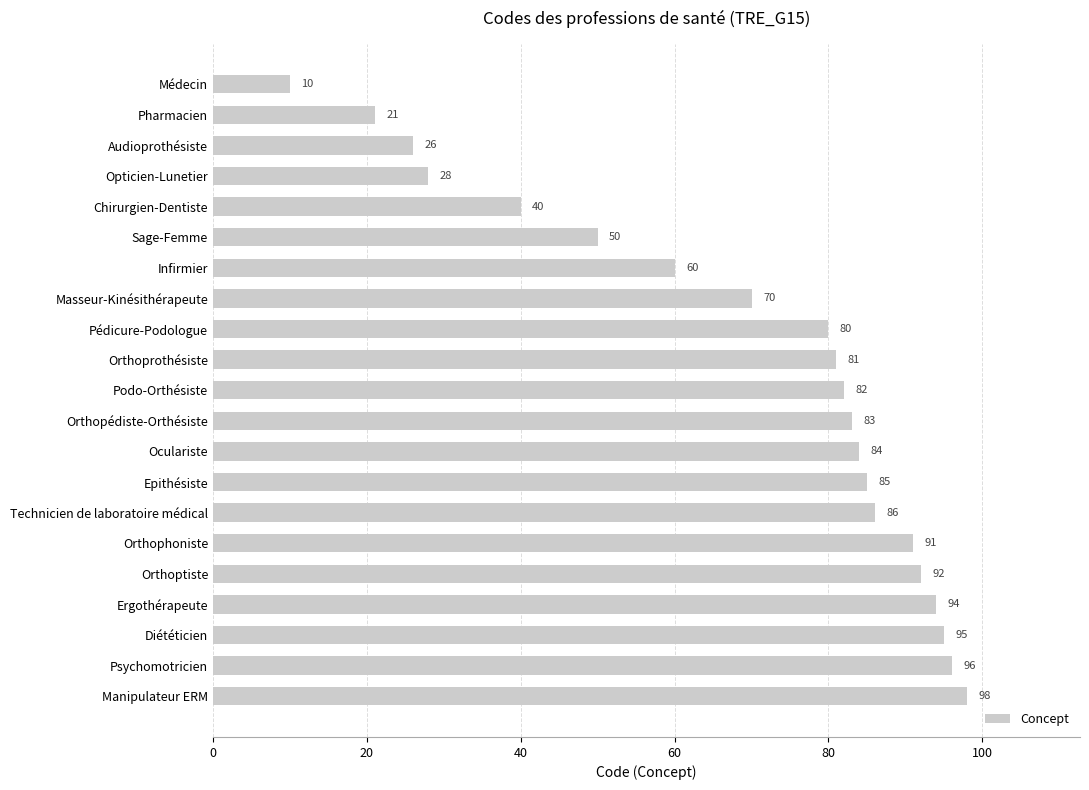

What is the difference between the maximum and minimum values?

88